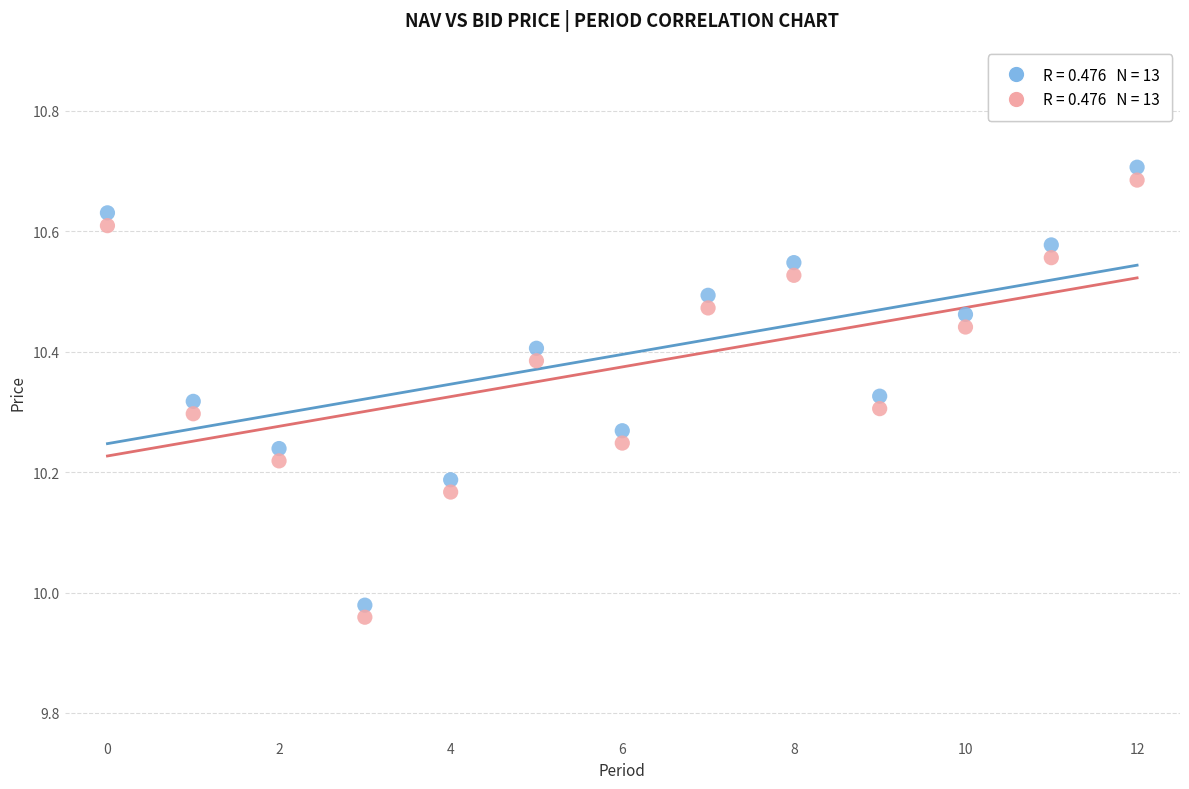

Across all data points, what is the range of Y values (max minus min)?

0.7